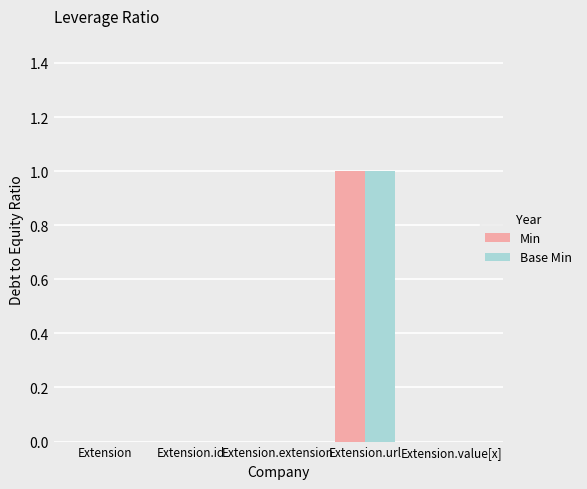

At which category does the chart reach its peak across all series?

Extension.url